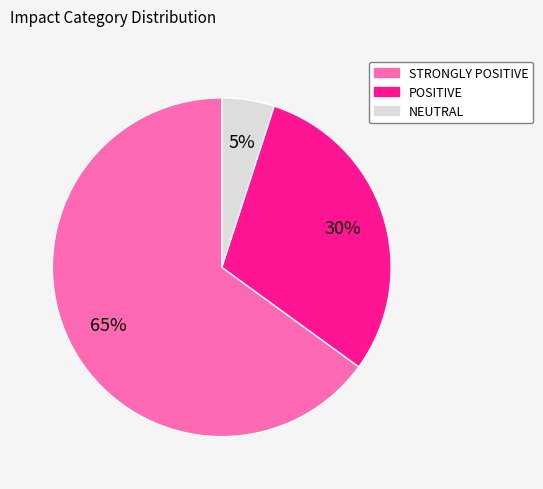

Does NEUTRAL represent more than half of the total?

No